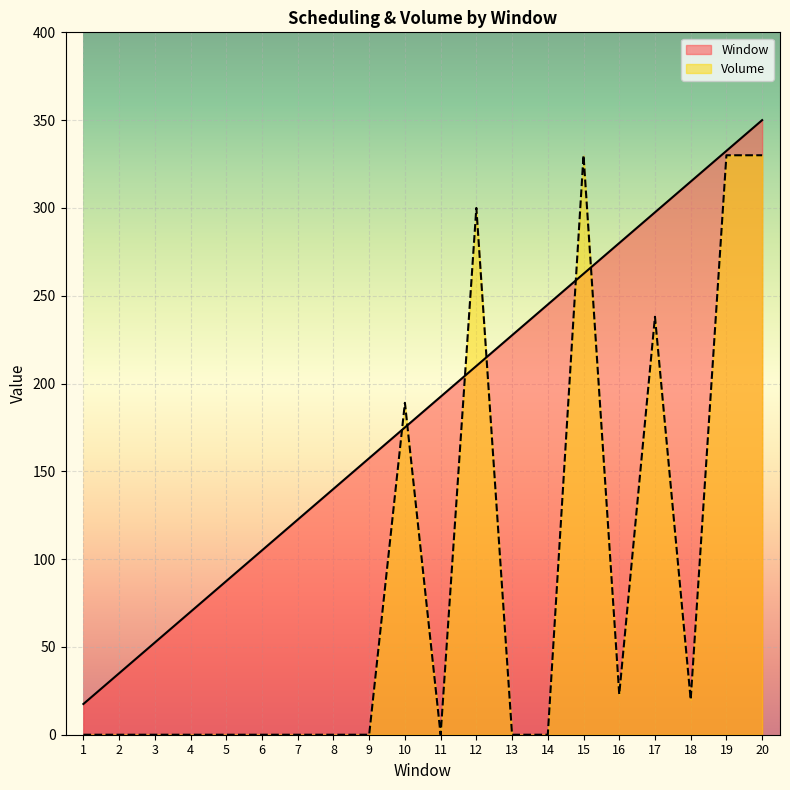

Where is Volume nearest to the value 165?

10